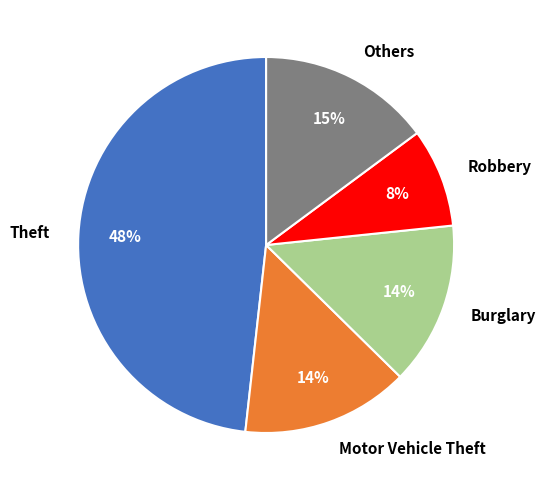

To the nearest percent, what portion does Robbery represent?

8%